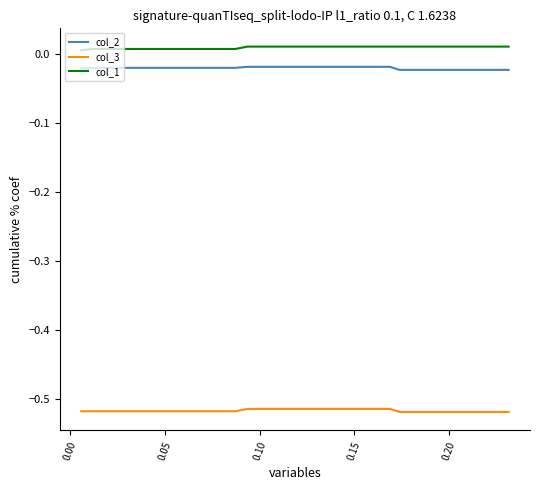

Count the number of data series in this chart.

3